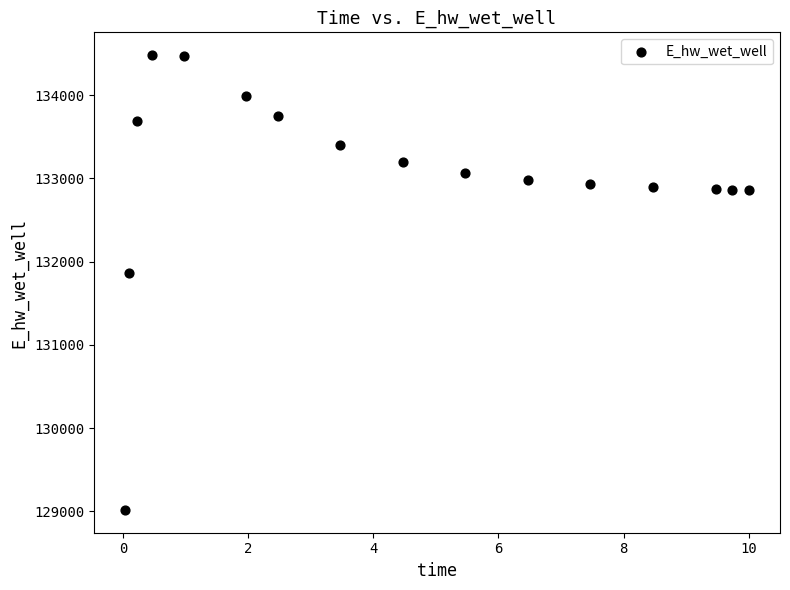

What is the range of X values (max minus min)?

10.0